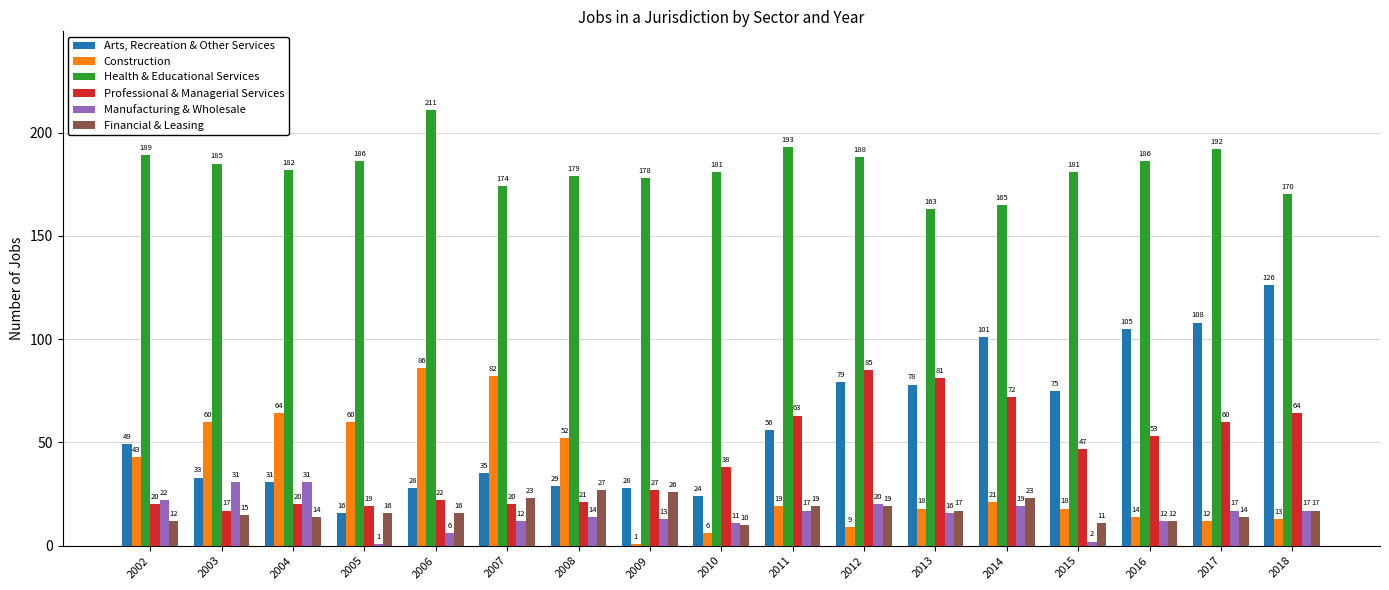

What are all the series names shown in the legend?

Arts, Recreation & Other Services, Construction, Health & Educational Services, Professional & Managerial Services, Manufacturing & Wholesale, Financial & Leasing